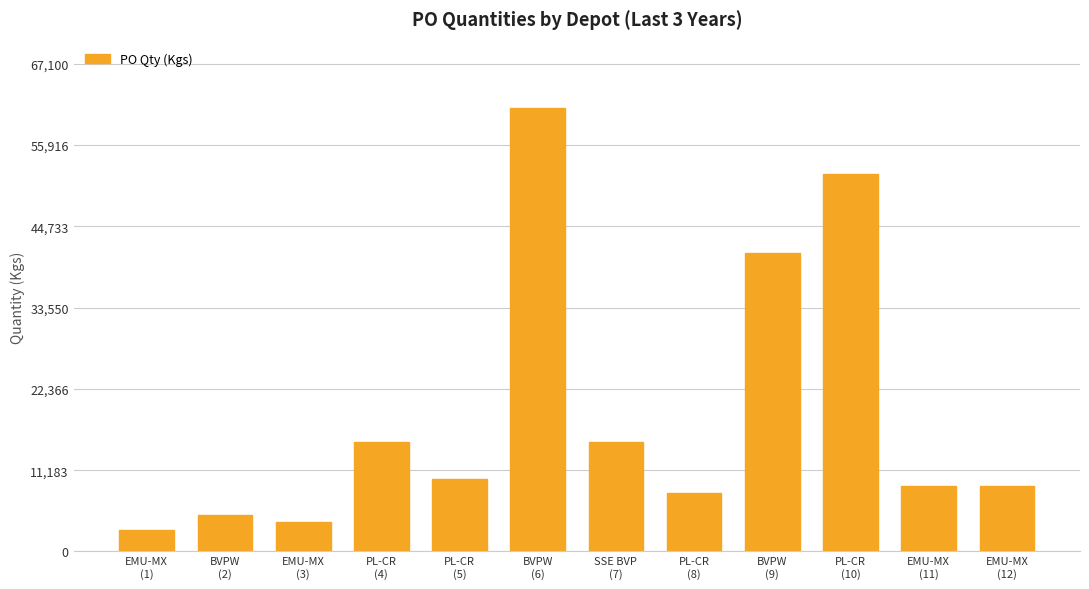

How many data points are less than 10000?

6